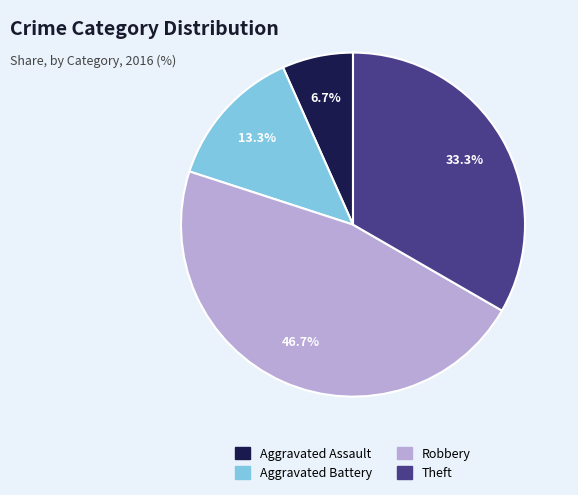

Does any single category account for the majority?

No